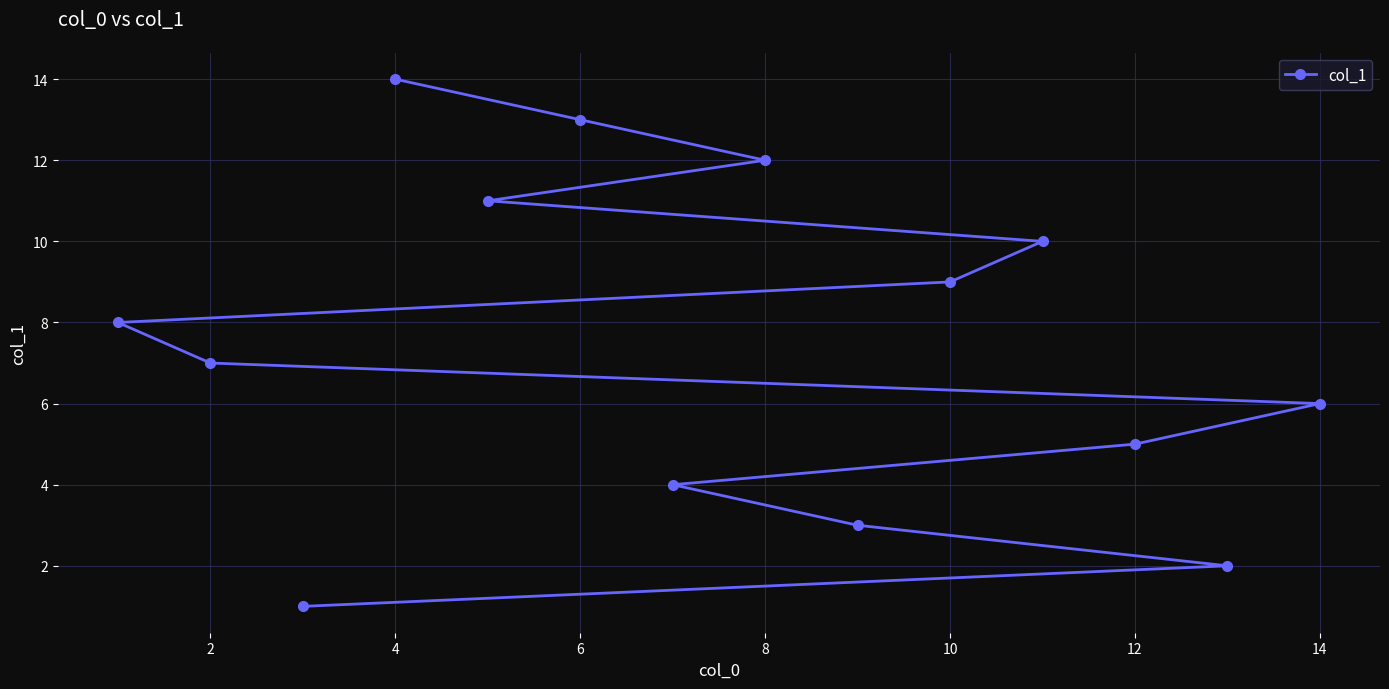

What is the average value?

8